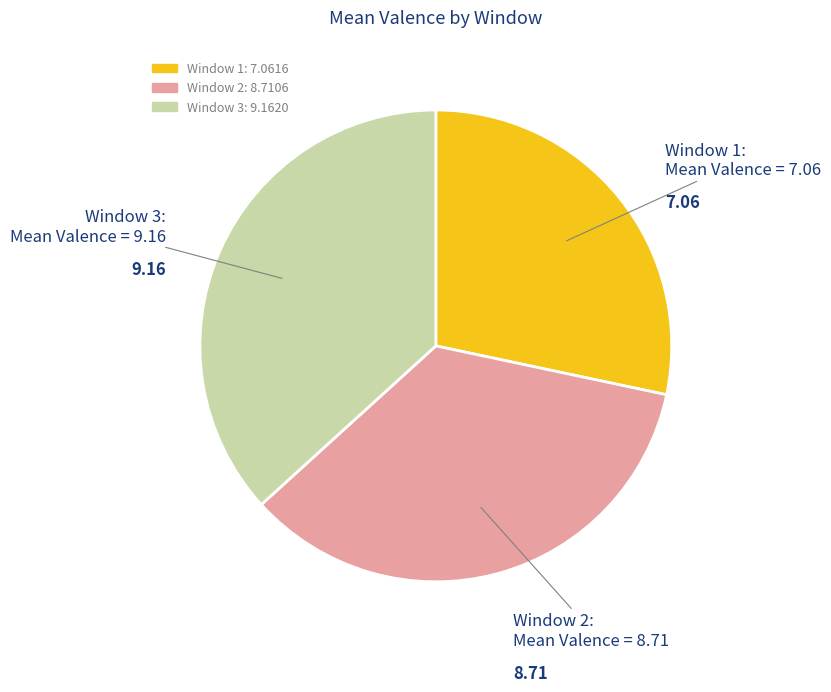

Is there any slice that represents more than half of the pie?

No